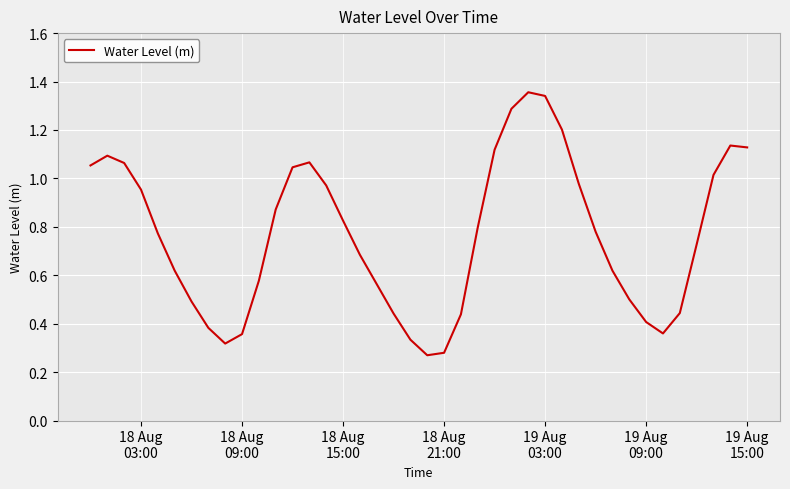

Does the chart display data point markers on the line(s)?

No